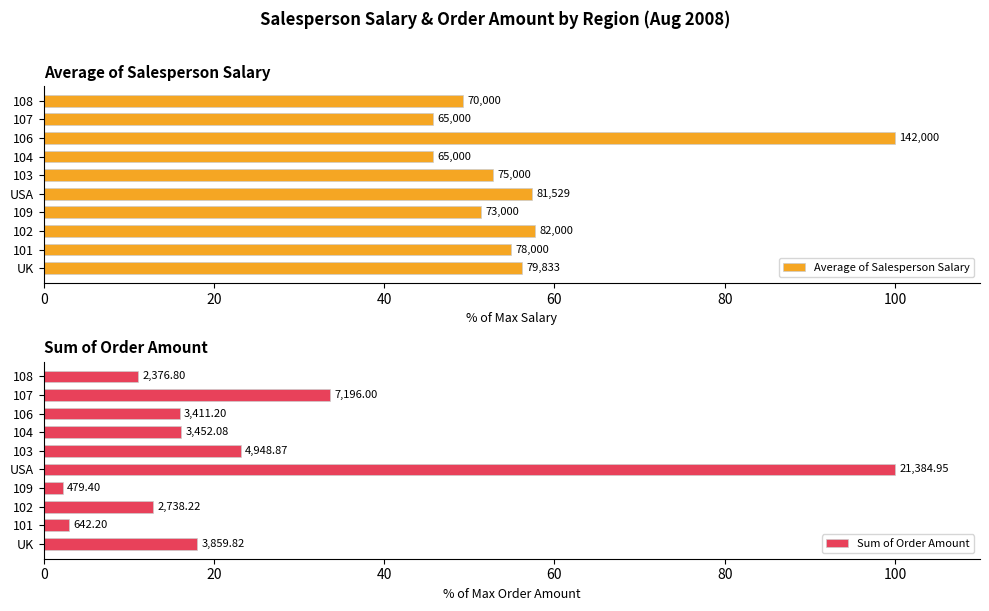

Does the chart contain stacked bars?

No